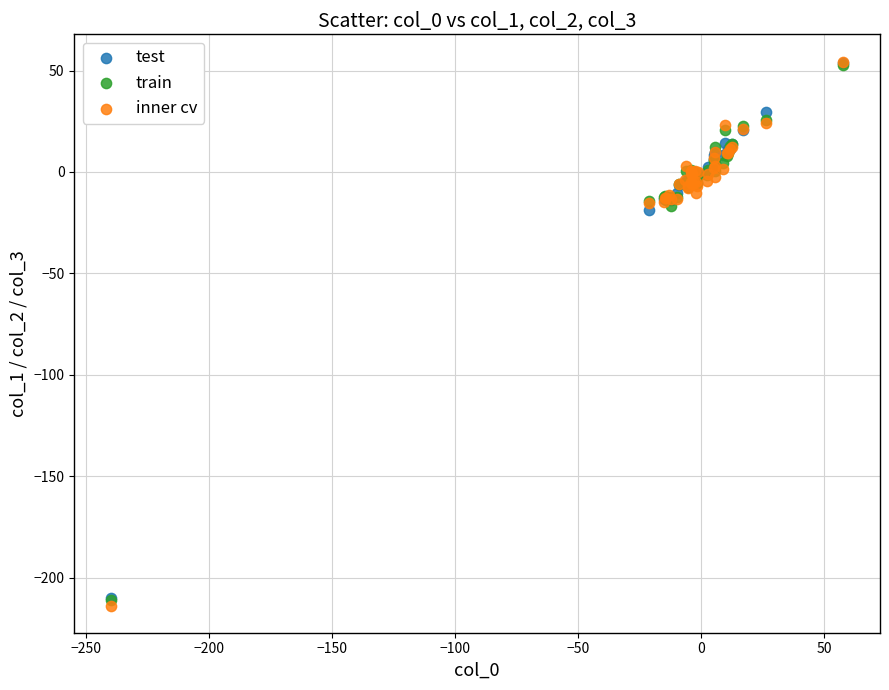

What are all the series names shown in the legend?

test, train, inner cv